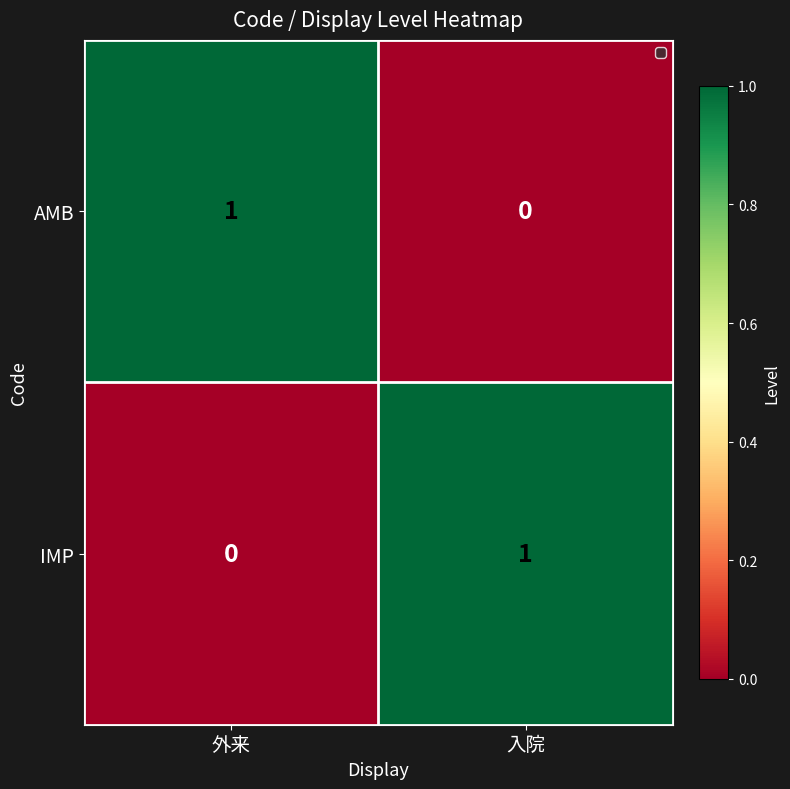

The IMP series shows 0 at 外来. True or false?

True